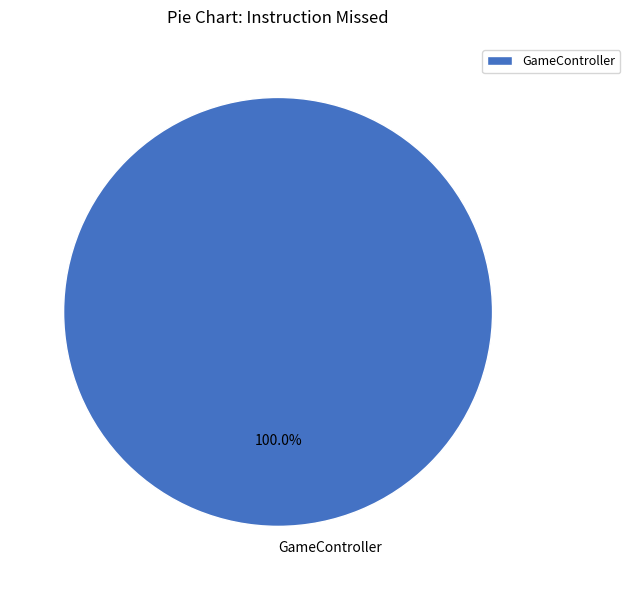

Rank the categories by value from highest to lowest.

GameController